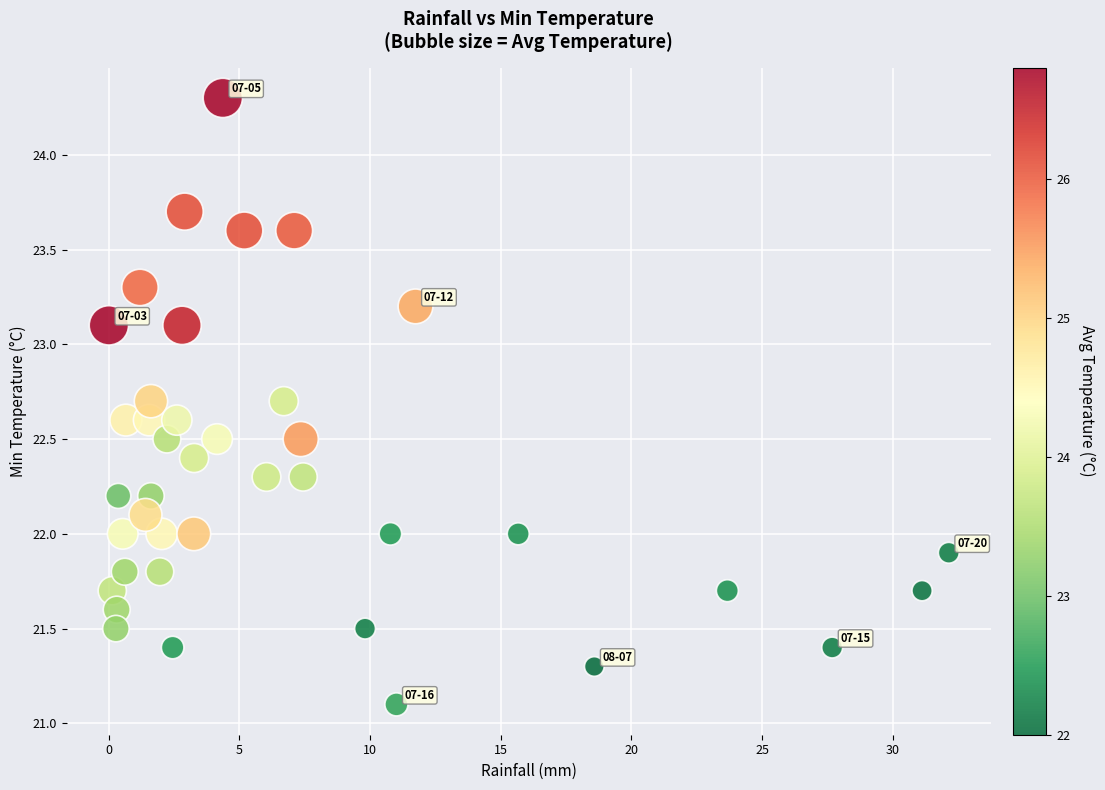

What is the range of X values (max minus min)?

32.1